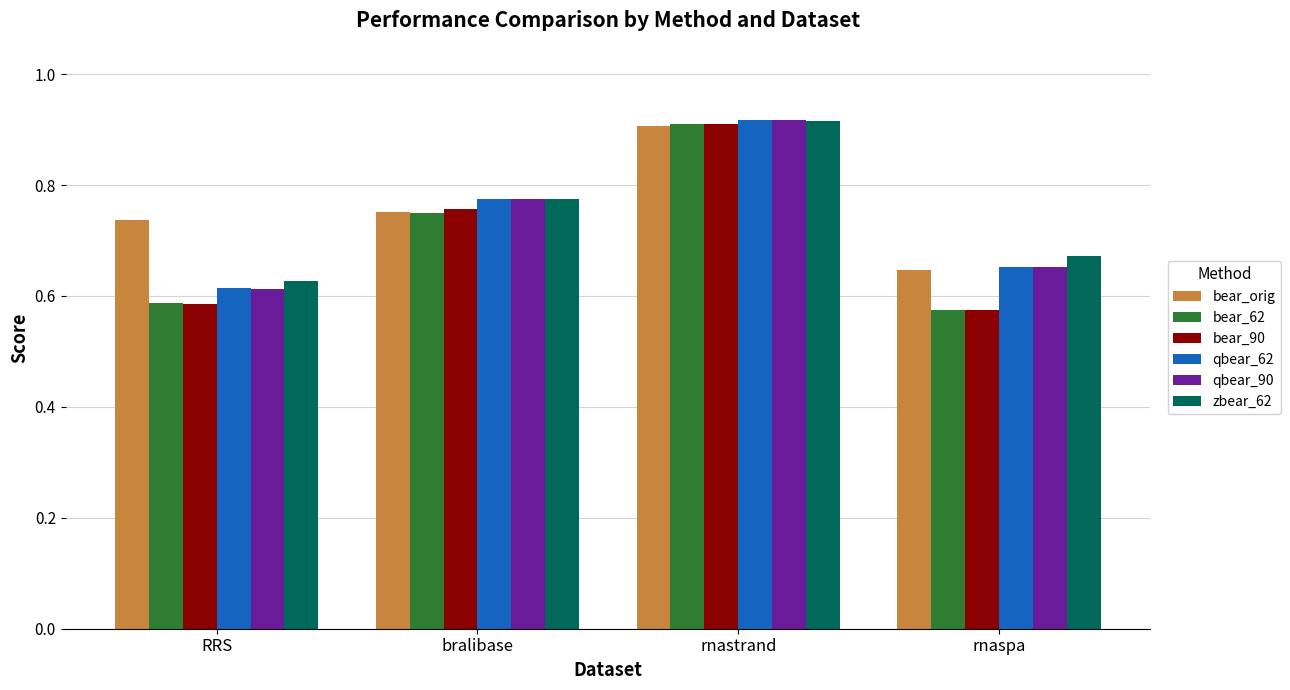

Which category has the lowest value in the bear_orig series?

rnaspa